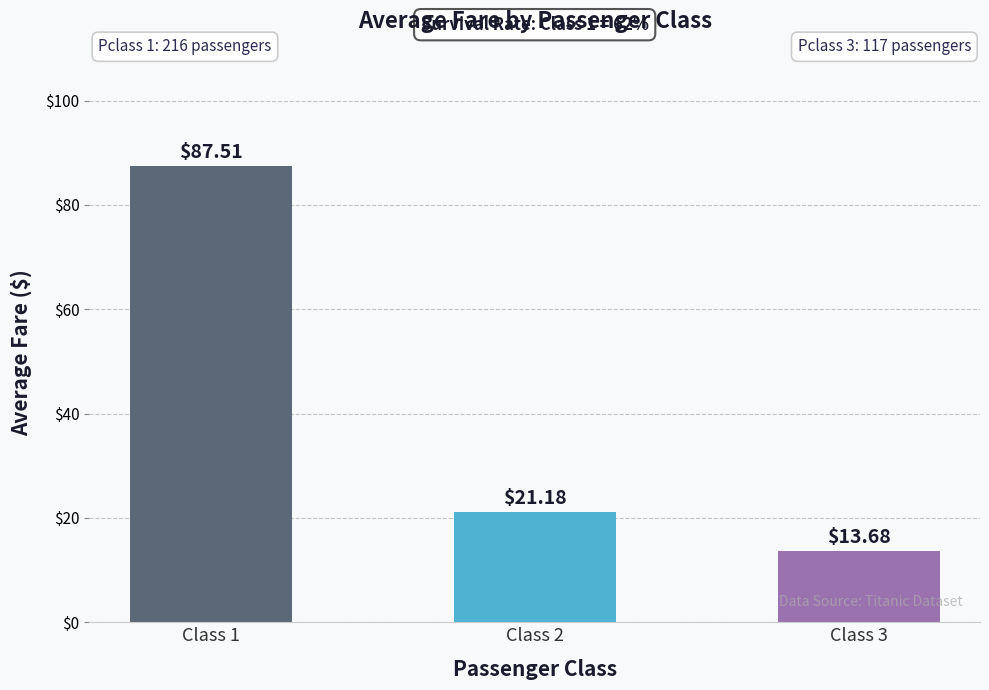

What is the smallest value displayed?

13.7